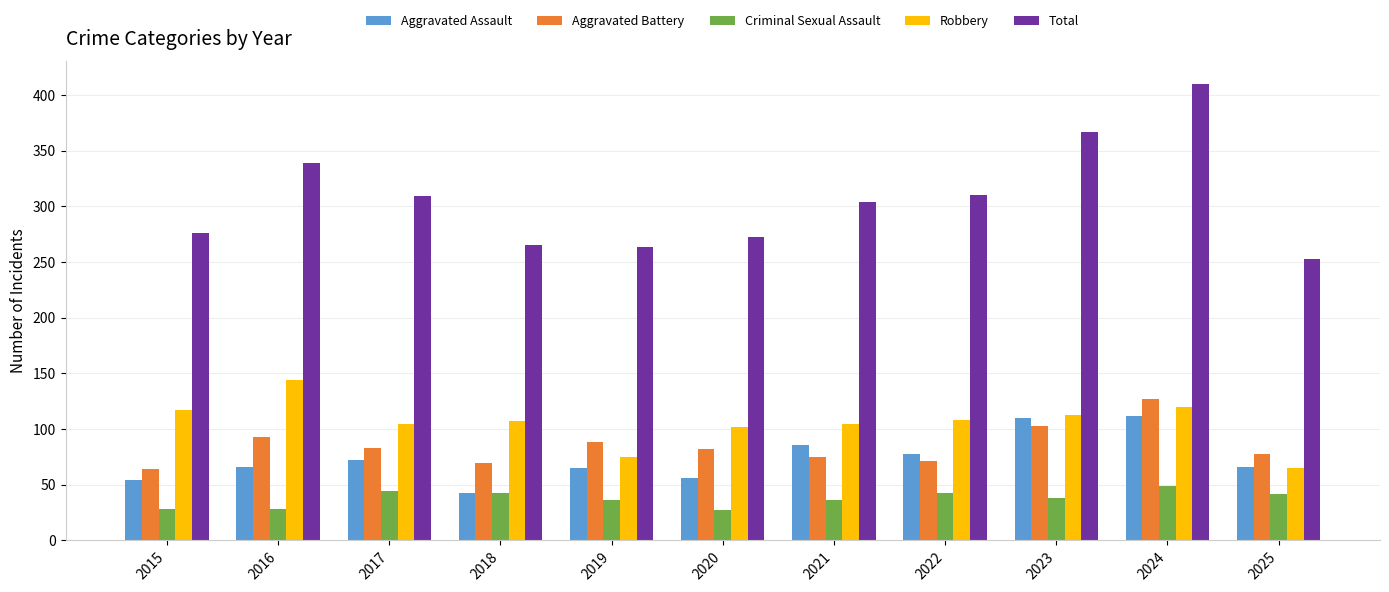

Count the number of categories in the chart.

11